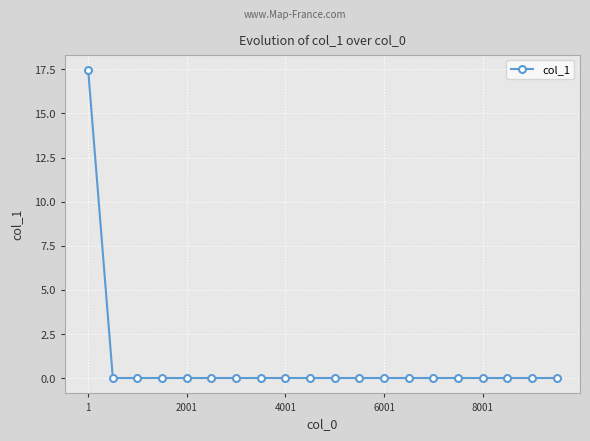

Is this an area chart (filled region under the line)?

No